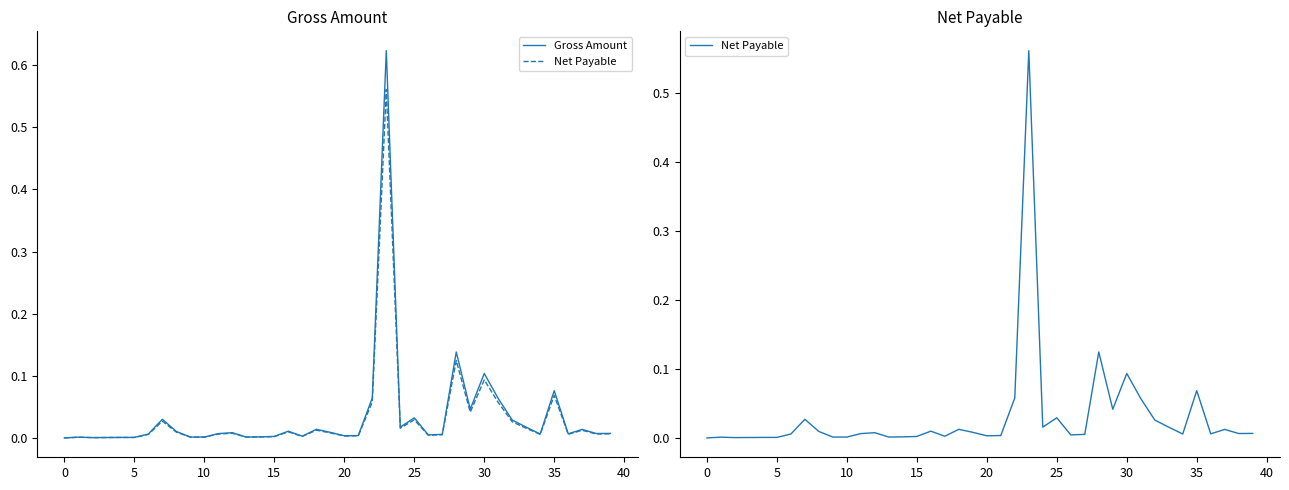

In Net Payable, how many points are higher than both neighbors (excluding endpoints)?

11